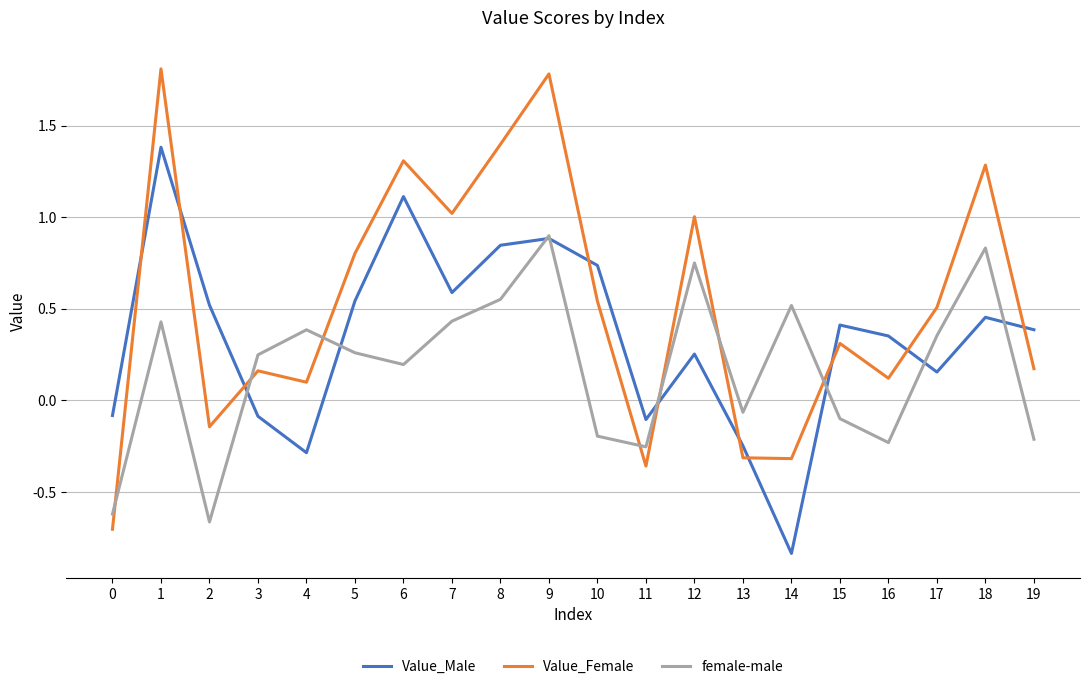

Which series has the widest spread of values?

Value_Female